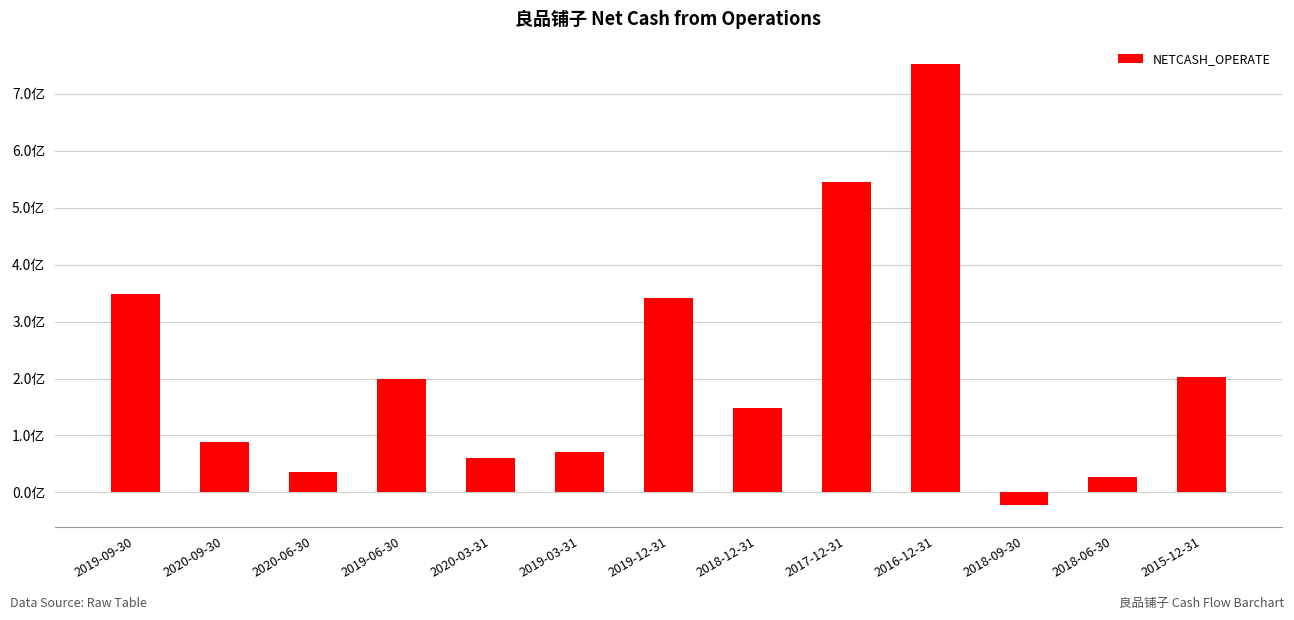

How many values are below zero?

1